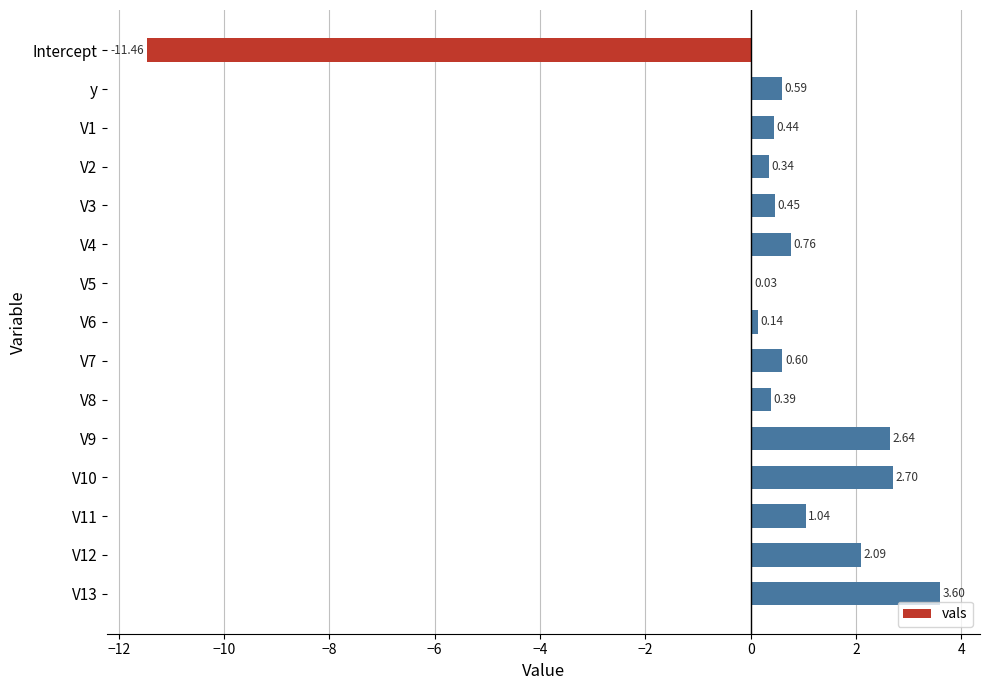

Between V11 and V5, which is larger?

V11